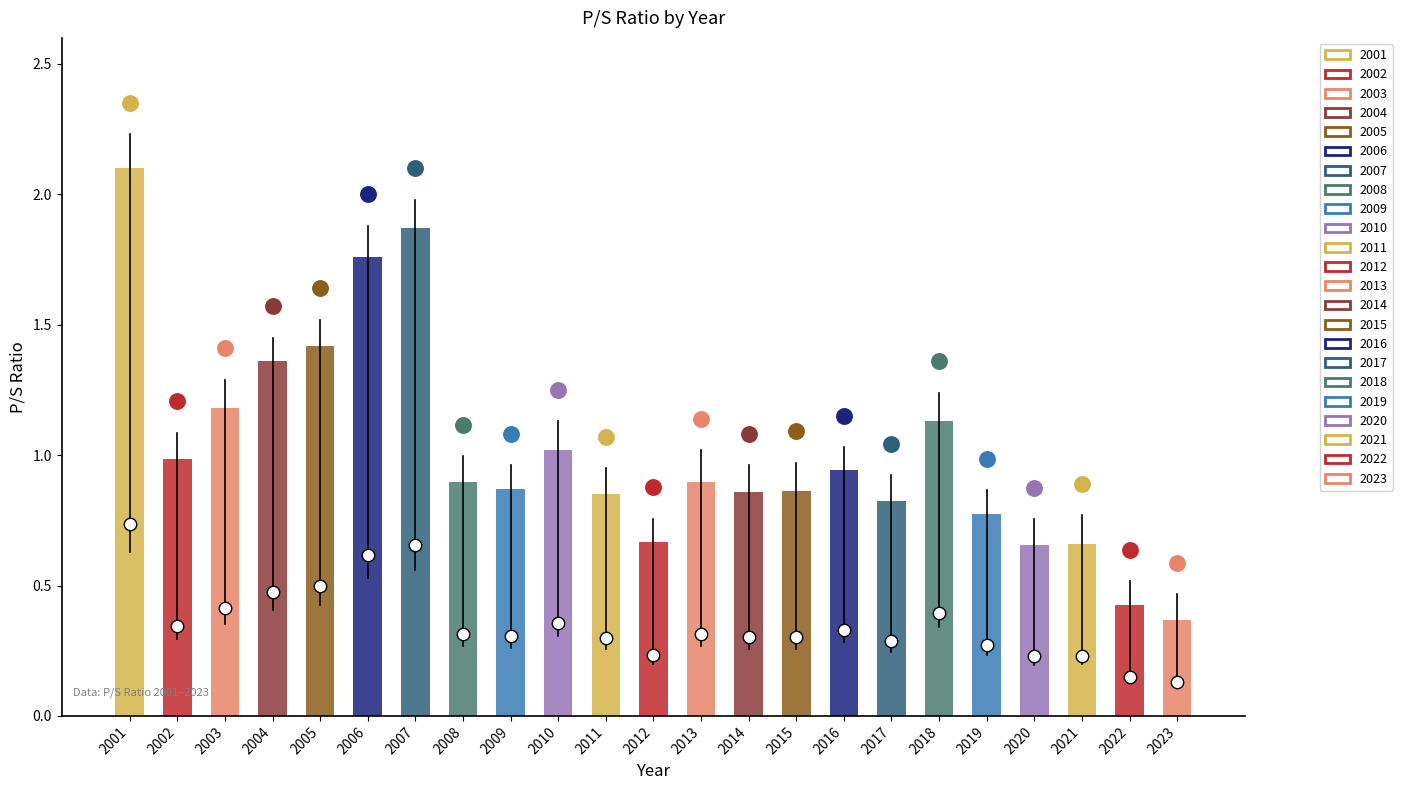

What is the change in value from 2005 to 2022?

-1.0